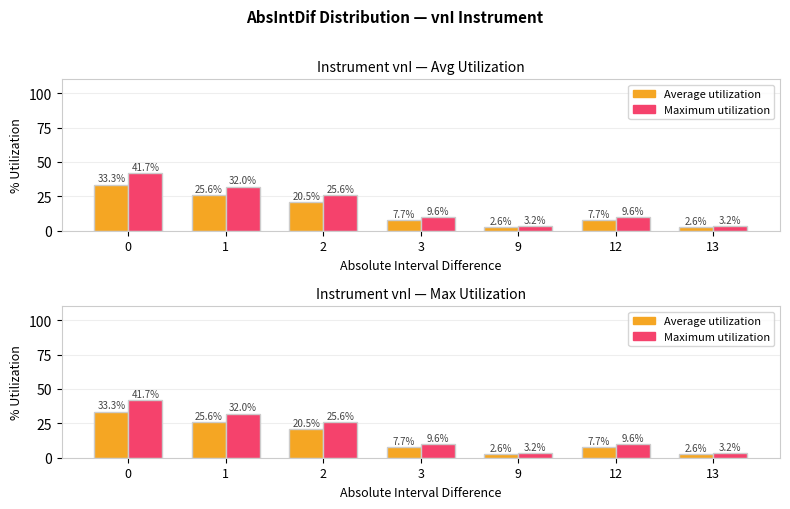

Which category has the lowest value in the Average utilization series?

9